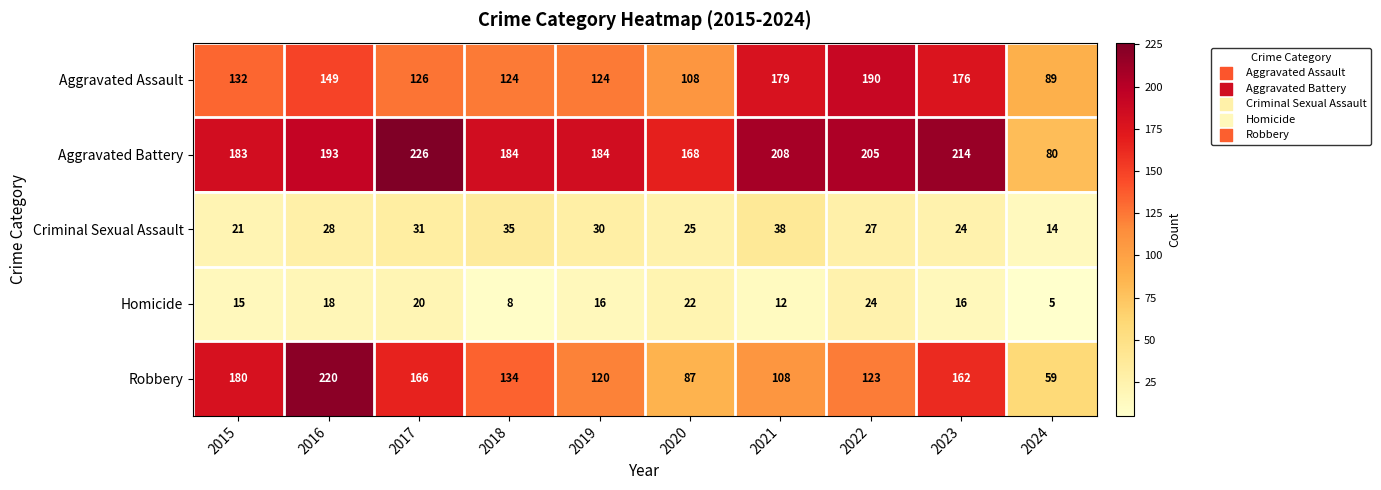

What is the difference between the second highest and minimum values in the Aggravated Battery series?

134